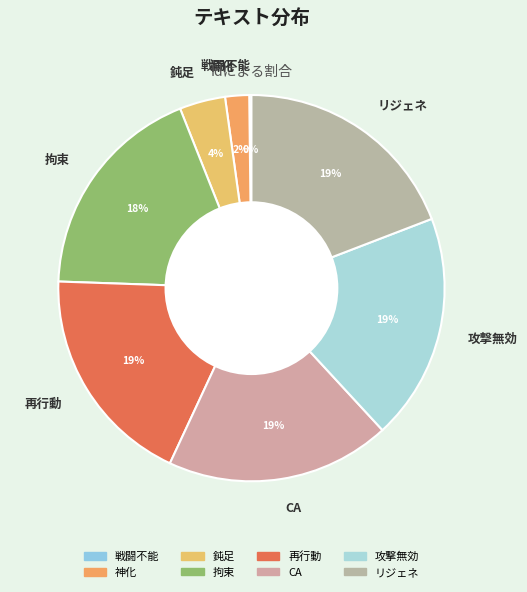

The 神化 slice represents 11% of the pie. True or false?

False